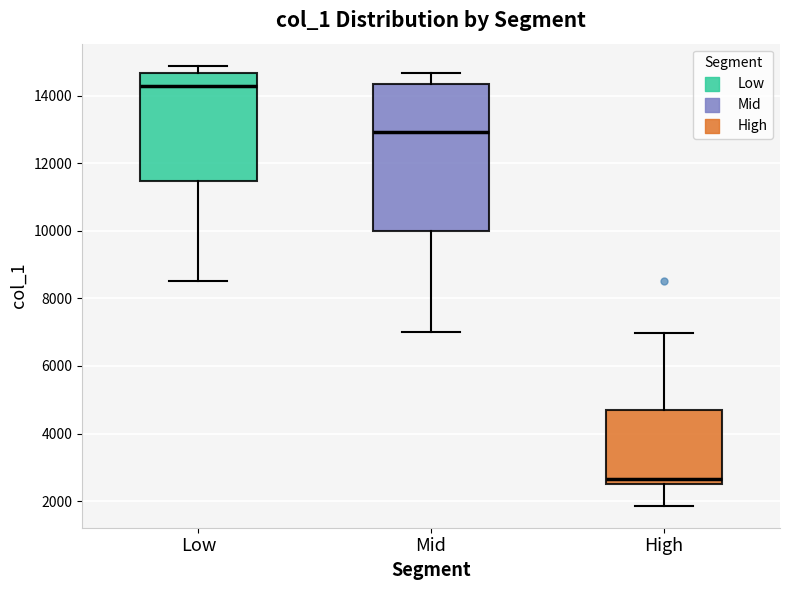

Which box is the tallest, from its lower edge to its upper edge?

Mid